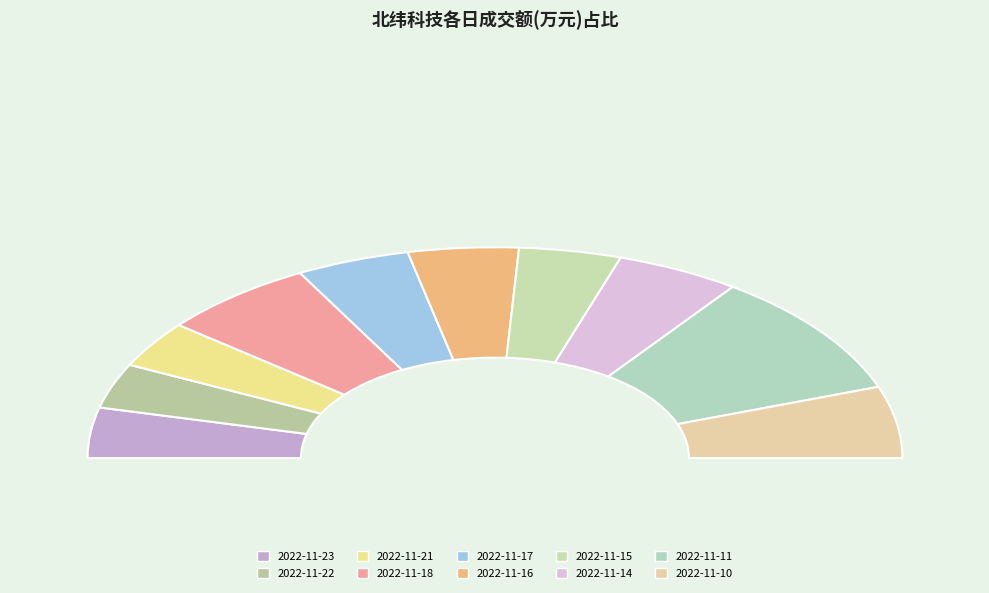

Does 2022-11-10 represent more than half of the total?

No